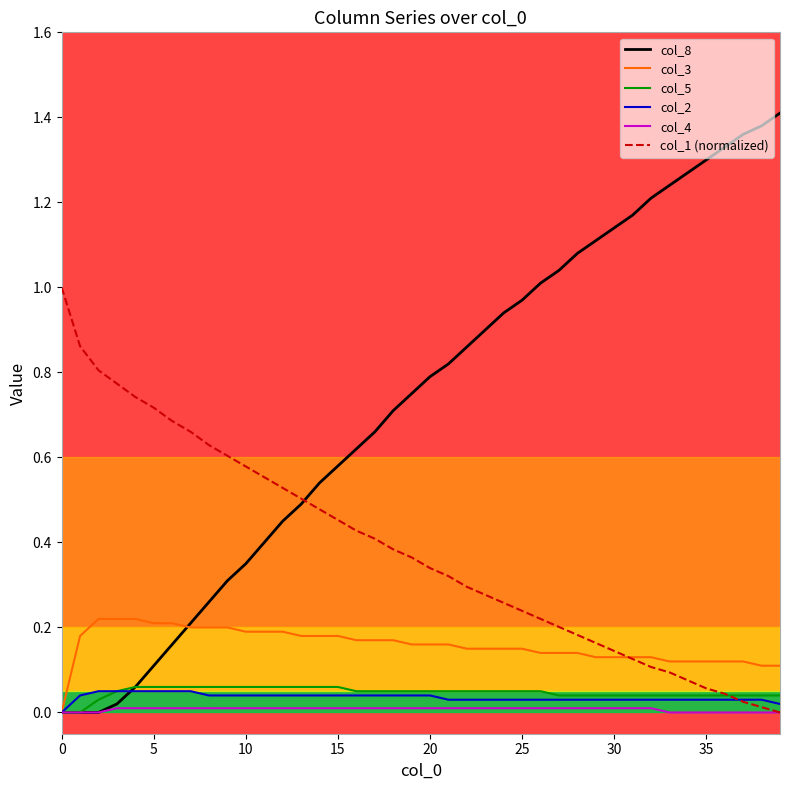

Which series has the largest range (max minus min)?

col_8